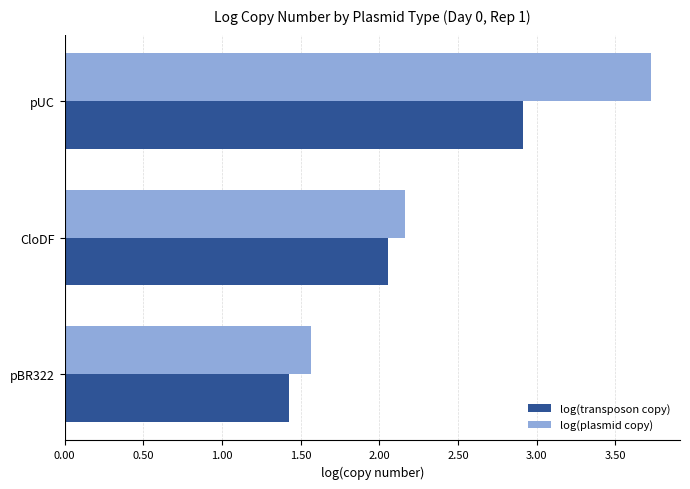

How many series are shown in this chart?

2